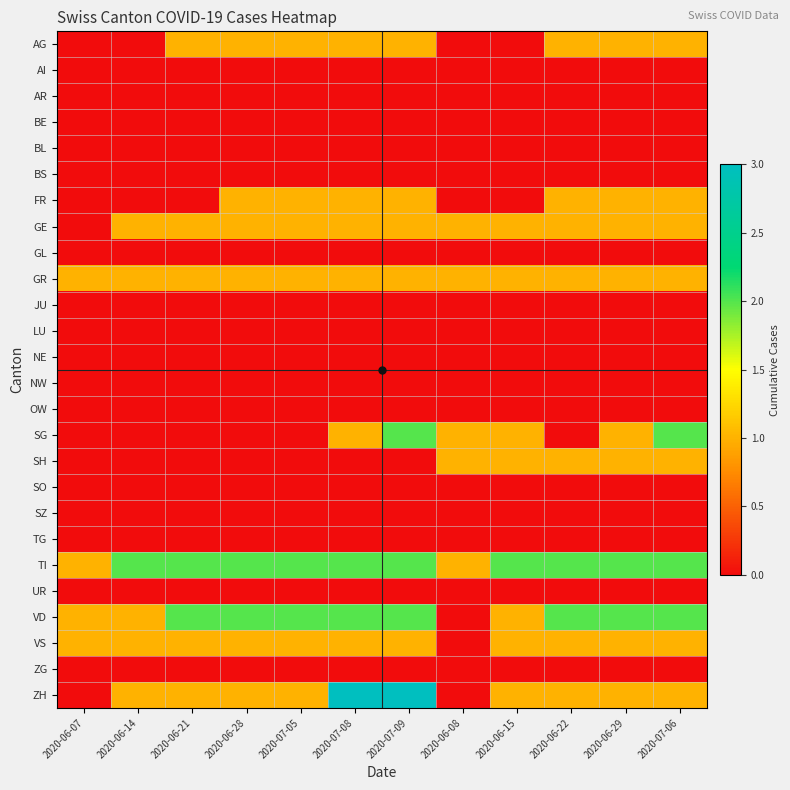

Between 2020-07-08 and 2020-06-07, which is larger?

2020-07-08